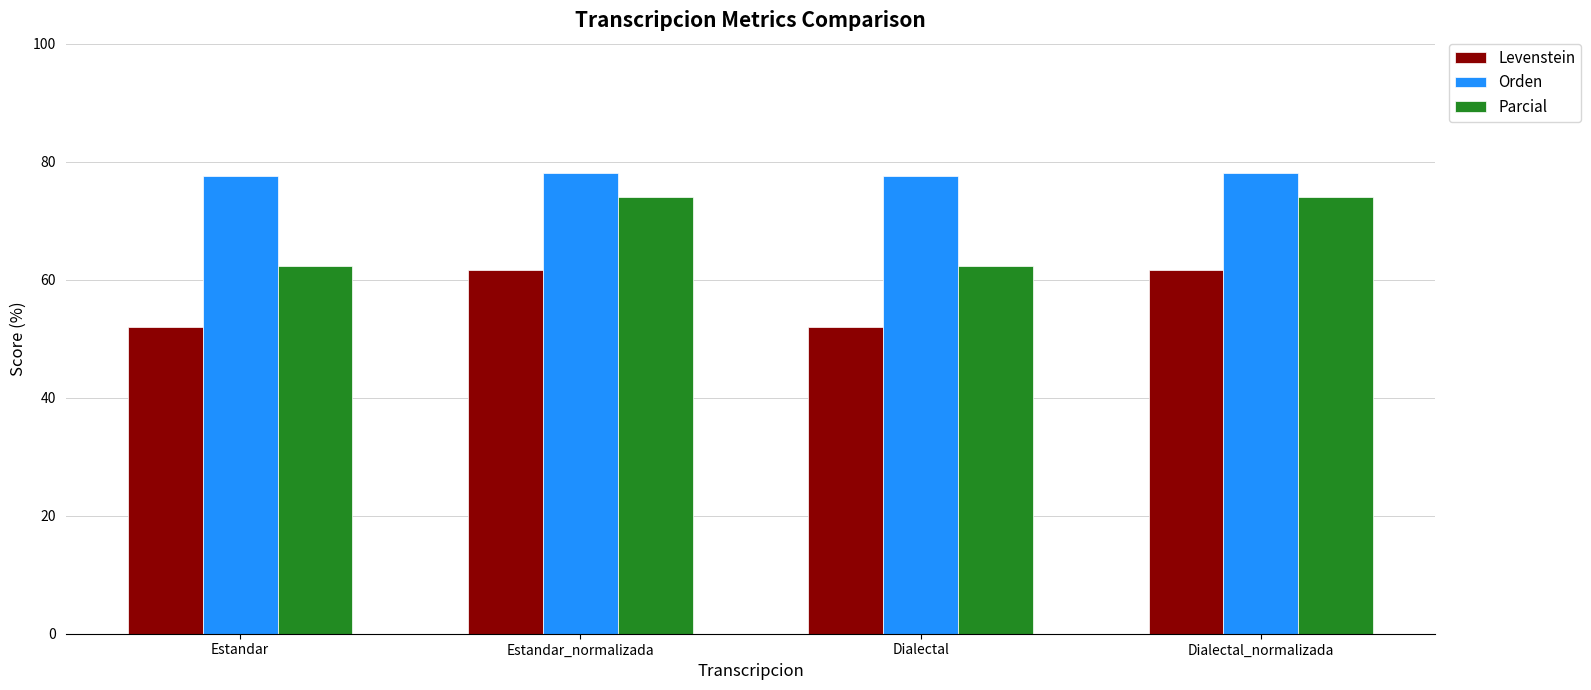

What is the label of the 3rd bar from the right?

Estandar_normalizada